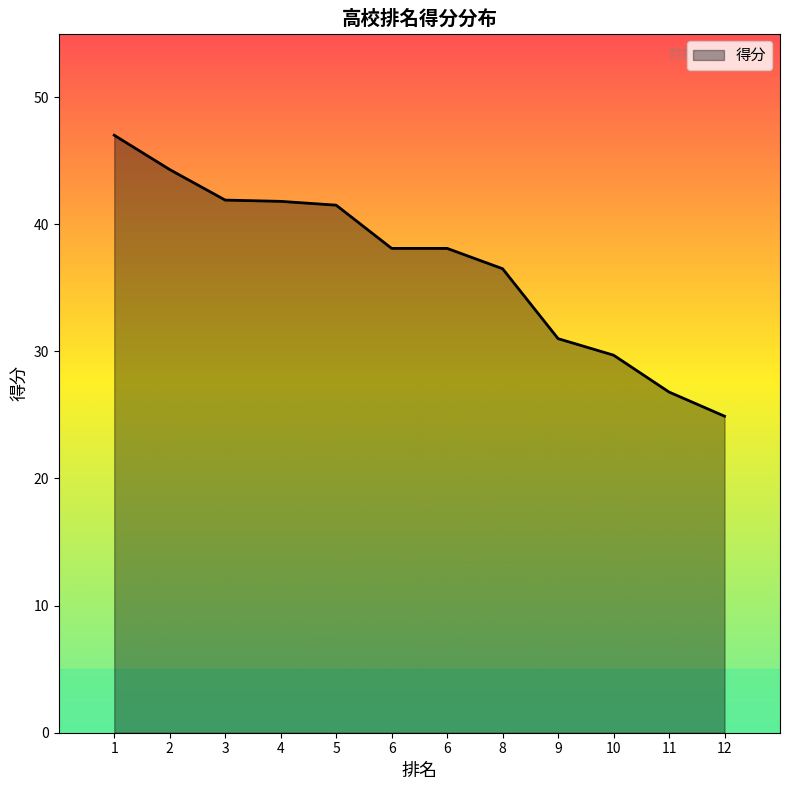

Does the chart display data point markers on the line(s)?

No